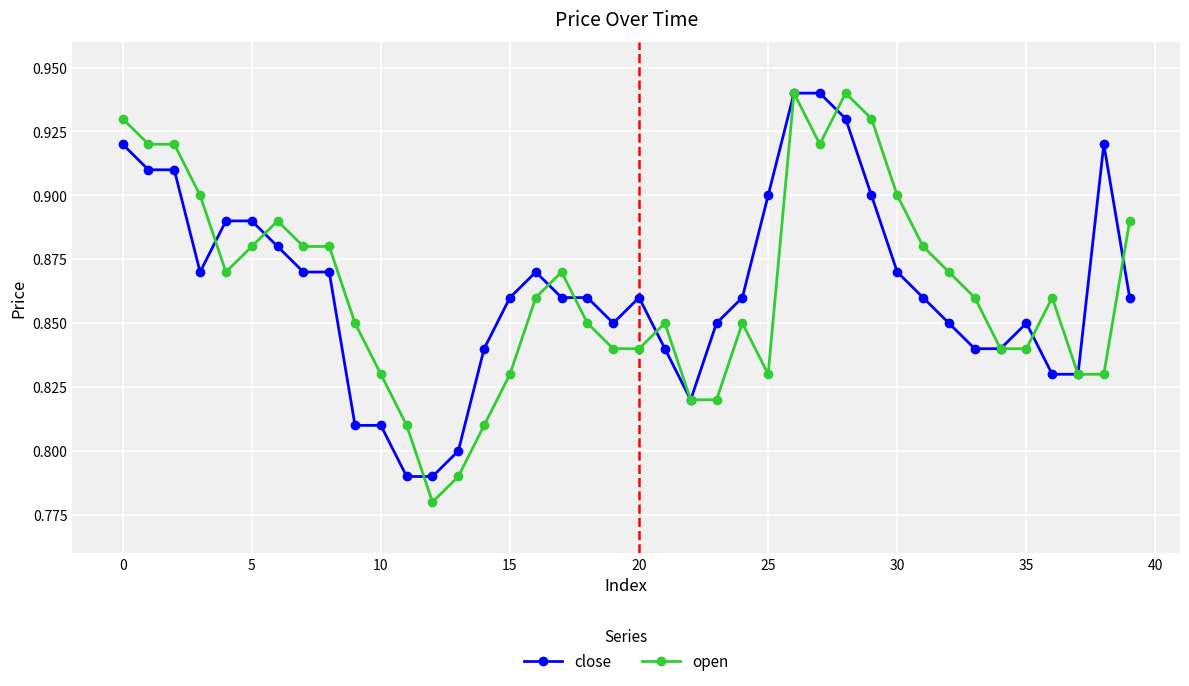

Does the chart display data point markers on the line(s)?

Yes